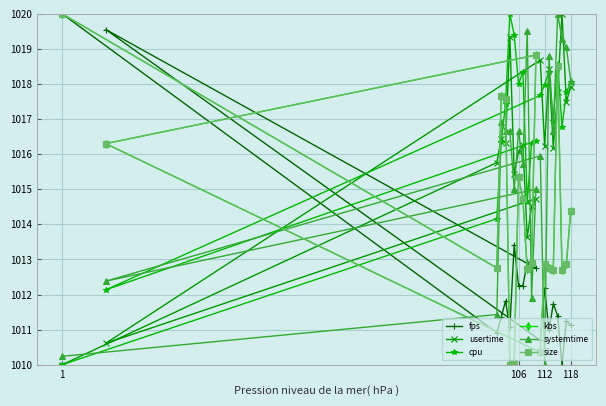

What is the sum of all fps values?

20250.6